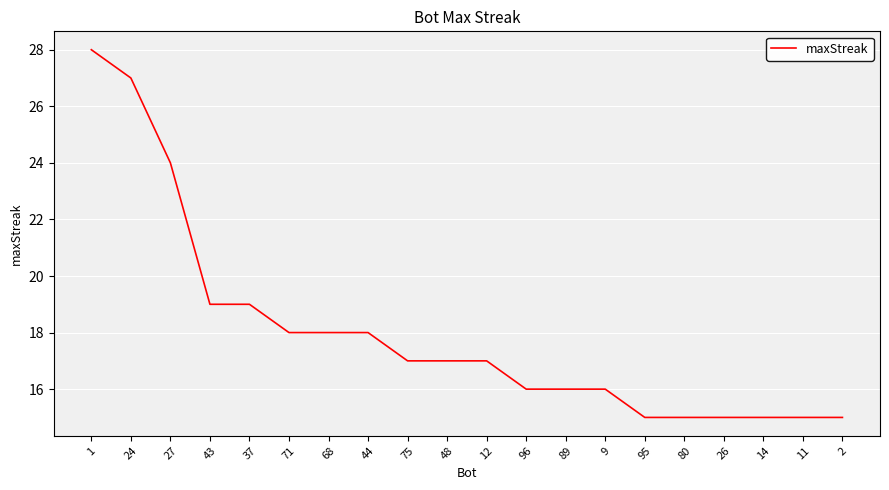

True or false: the data shows 14 at 1.

False